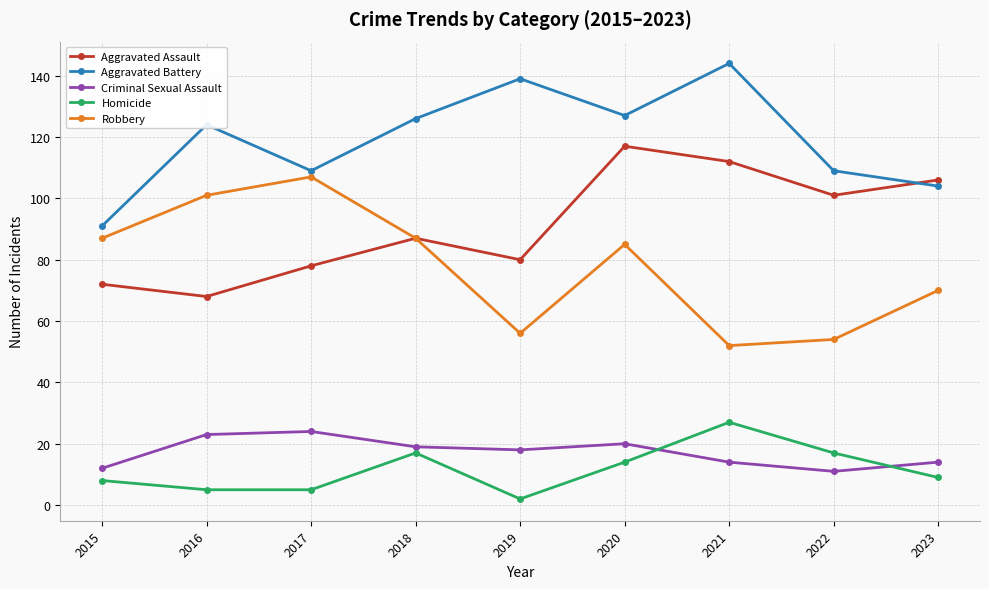

What is the spread (max minus min) of values at 2017?

104